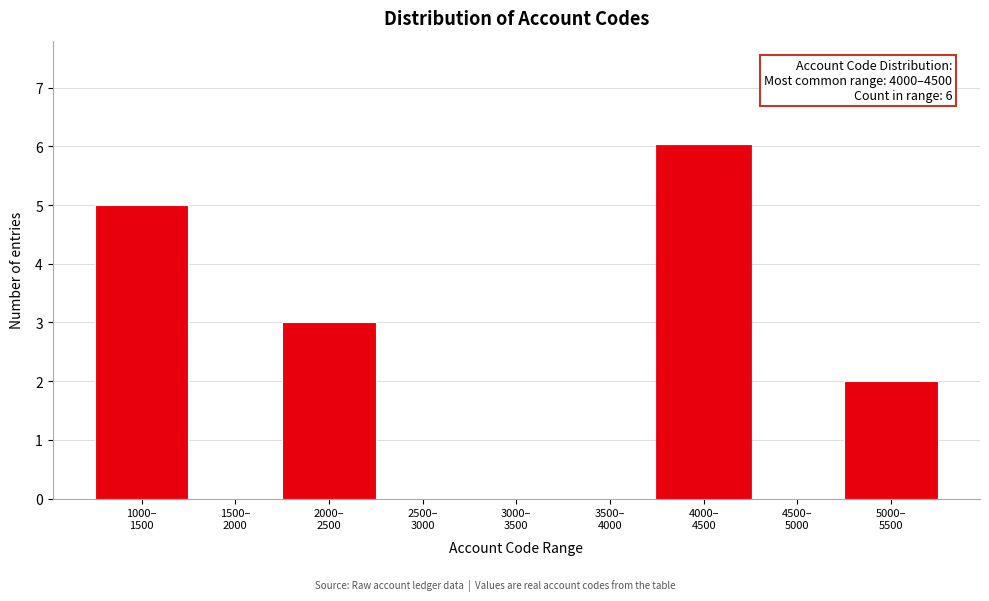

What is the greatest value displayed?

6